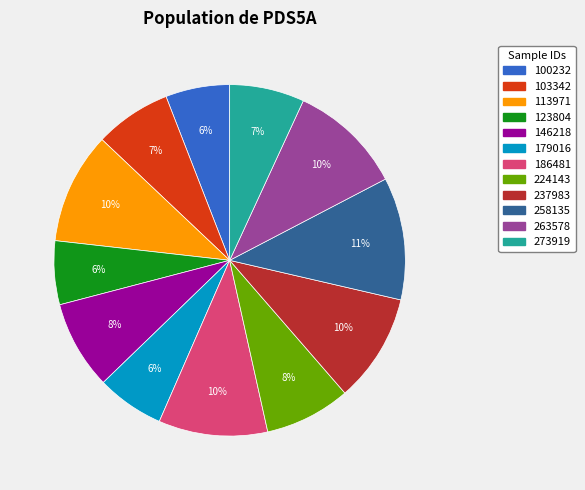

The 258135 slice represents 23% of the pie. True or false?

False